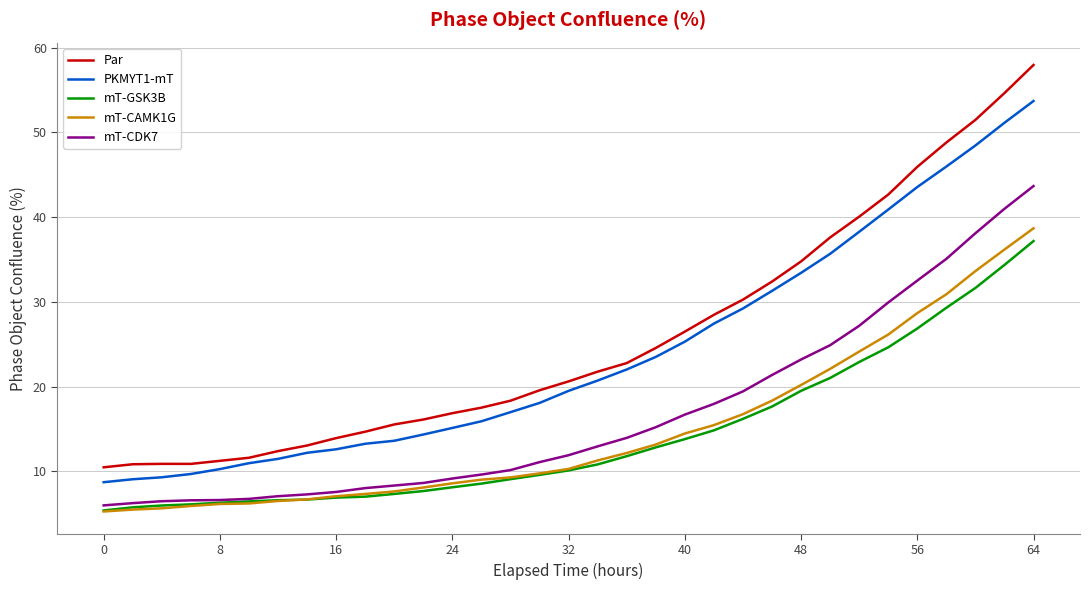

What is the maximum value for mT-GSK3B?

37.2